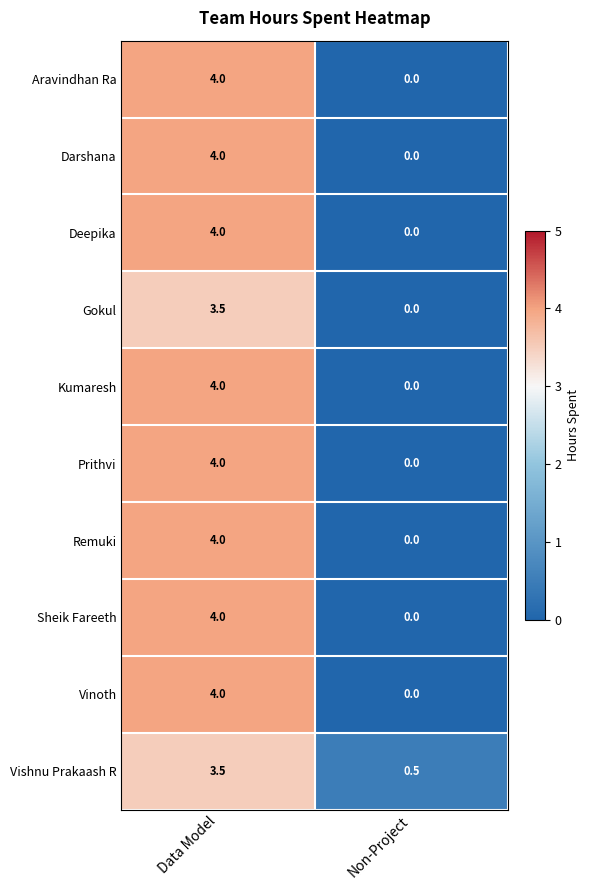

At how many categories does at least one series exceed 0?

2